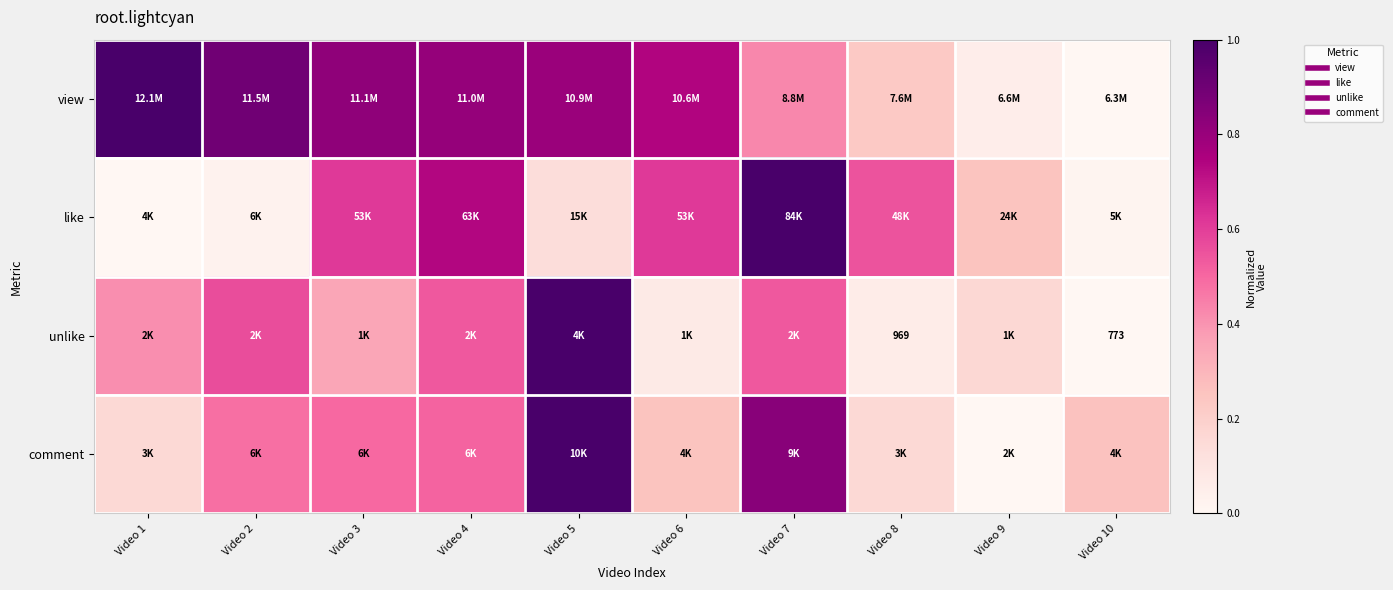

Is the value of comment at Video 4 greater than the value of like at Video 10?

Yes